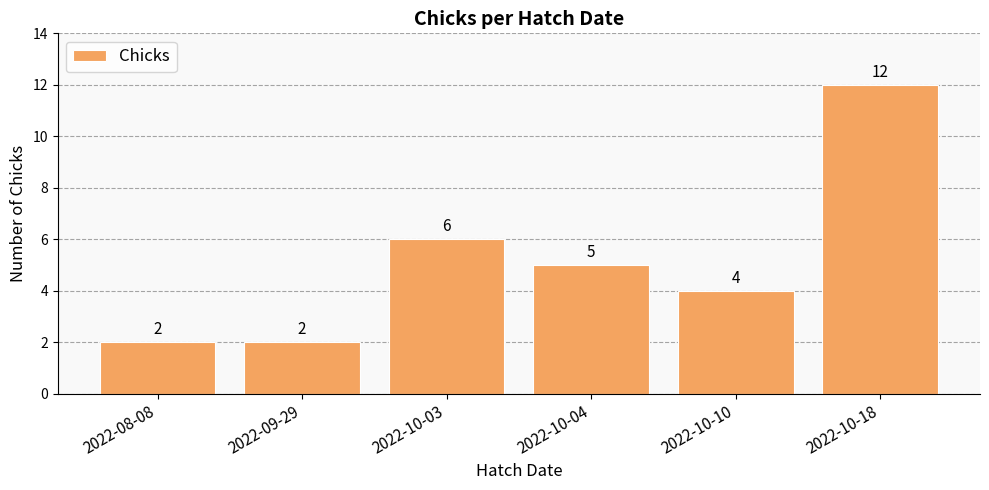

At which category does the chart reach its peak across all series?

2022-10-18